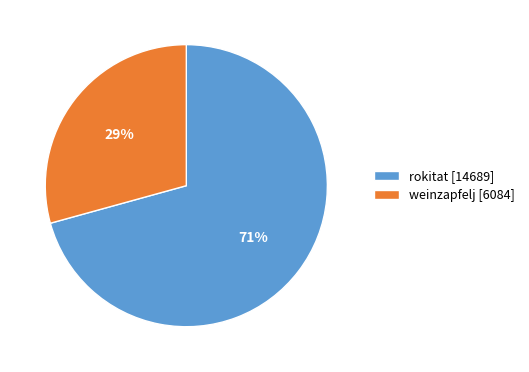

To the nearest percent, what is the average slice percentage?

50%